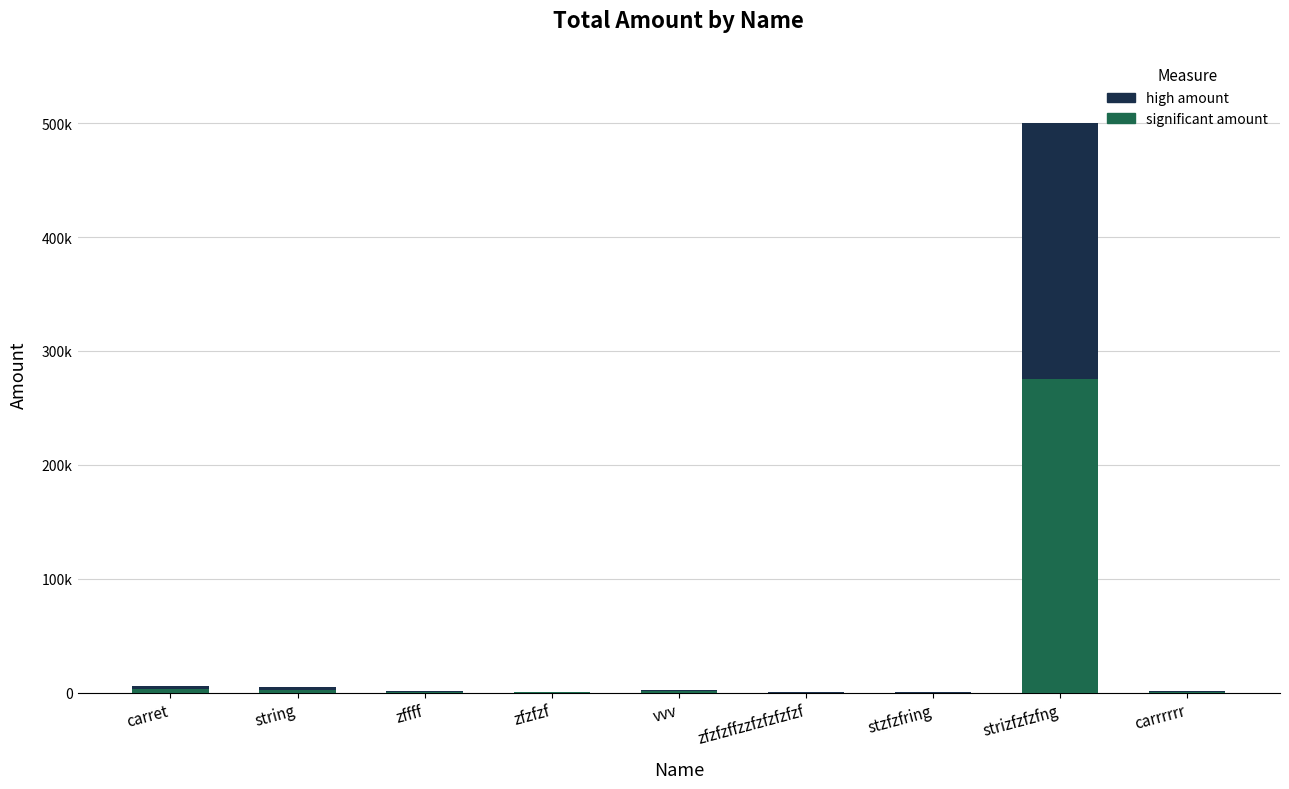

The value of significant amount at stzfzfring is 110.0. True or false?

True